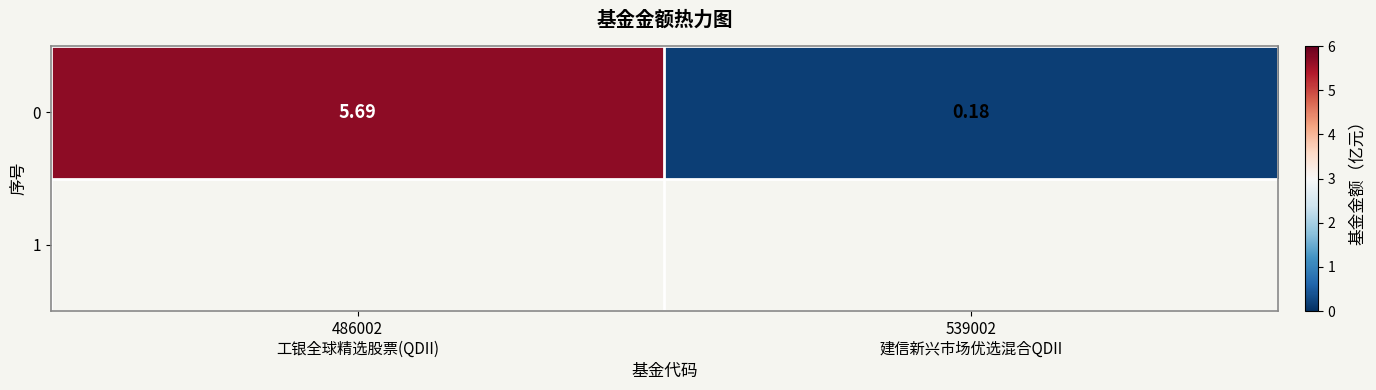

What is the minimum value shown in the chart?

0.2